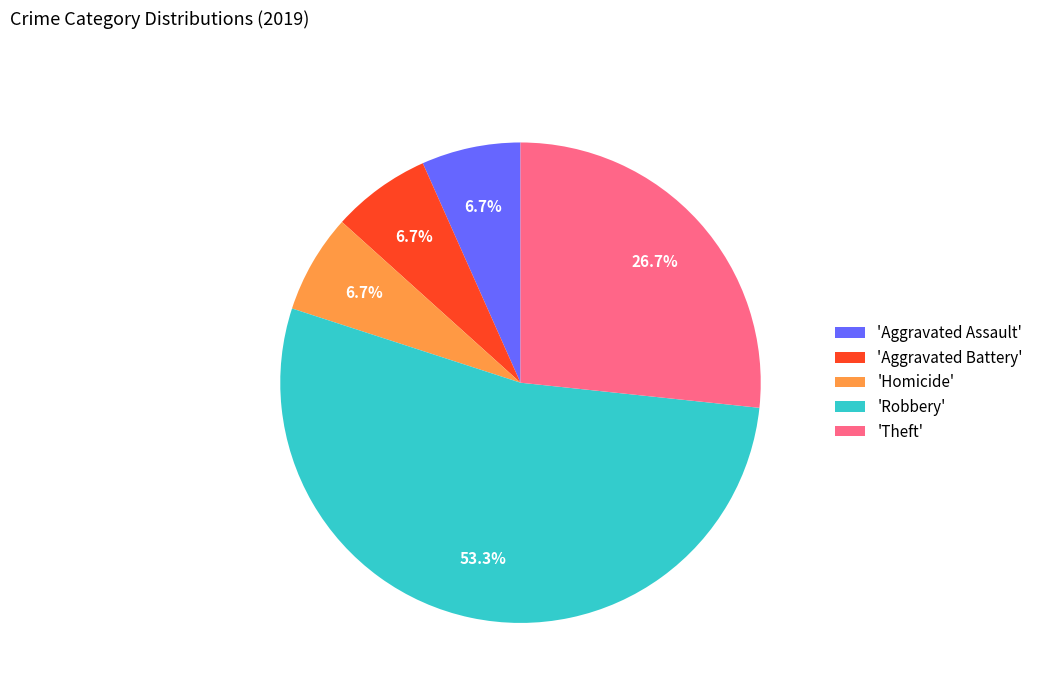

How many segments does this pie chart have?

5